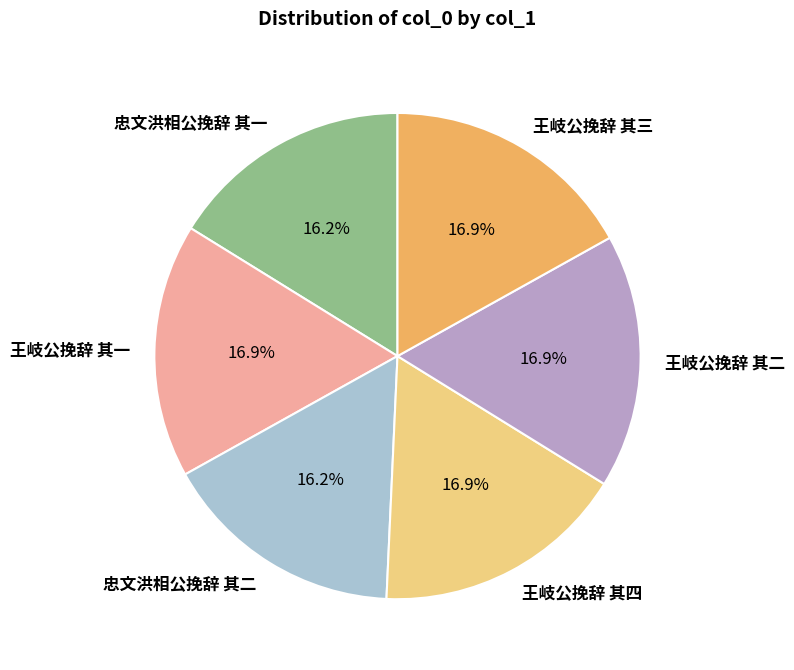

To the nearest percent, what percentage of the pie is 王岐公挽辞 其三?

17%